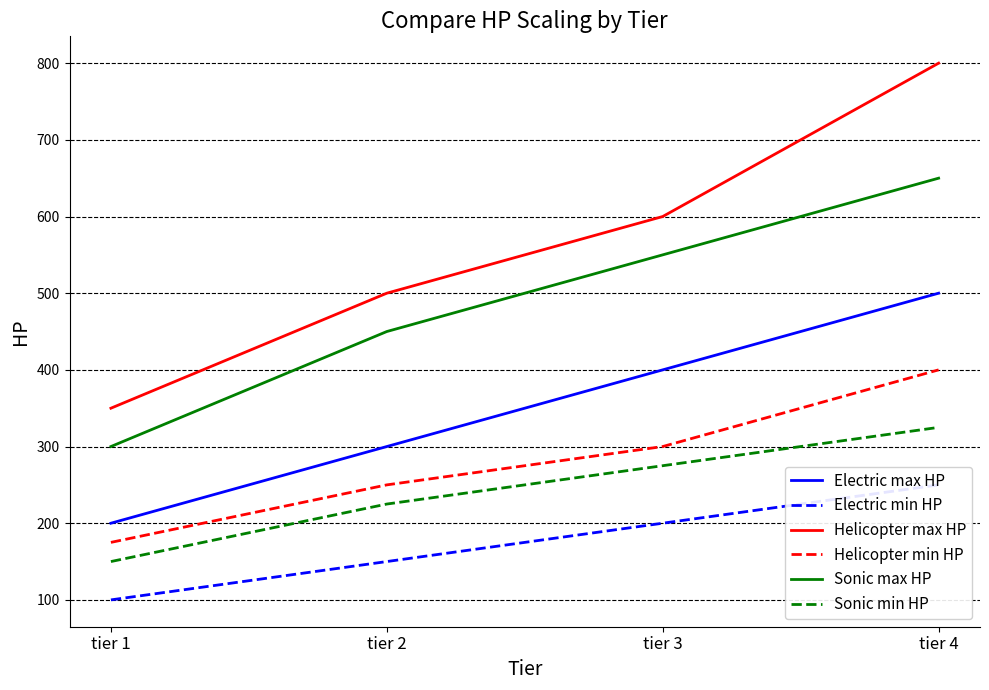

True or false: Helicopter min HP has more than 2 interior local peaks.

False